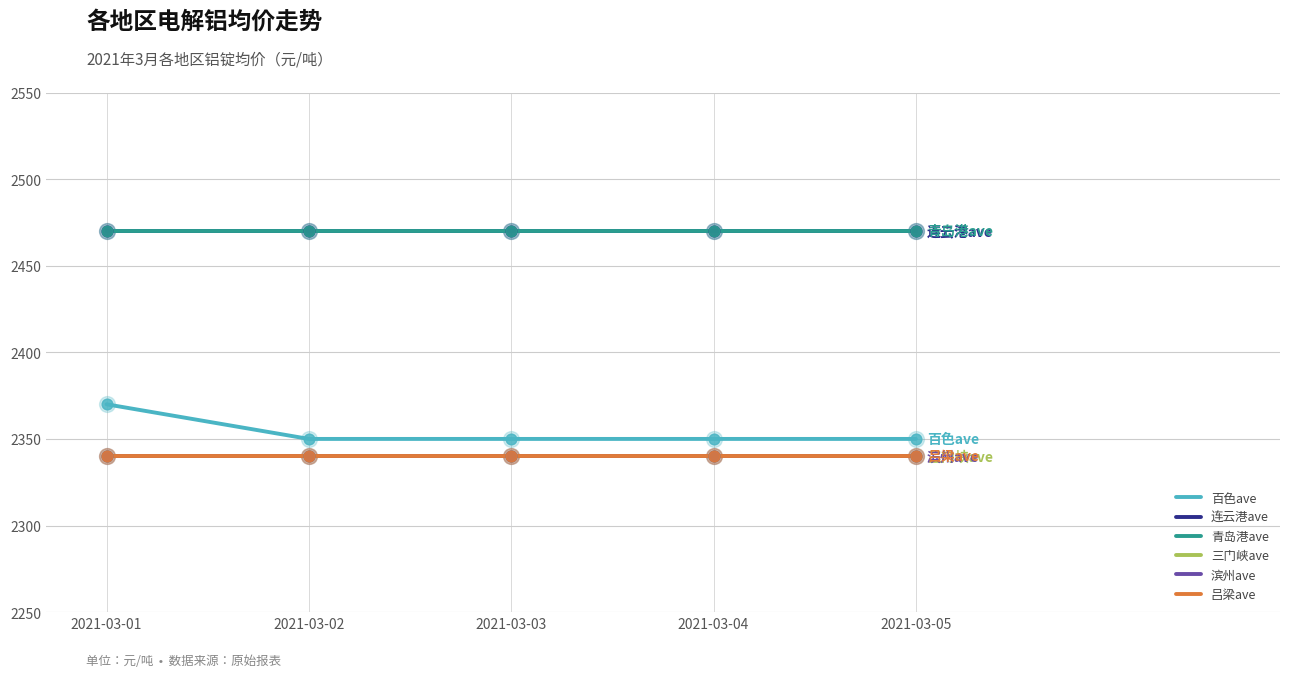

What is the total value across all series at 2021-03-03?

14310